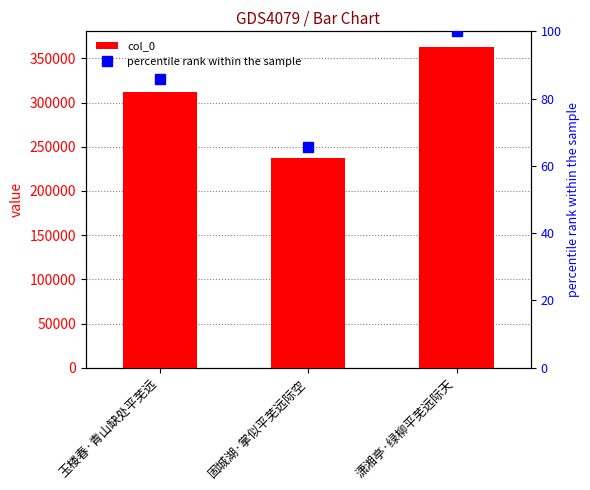

How many distinct data groups are displayed?

2